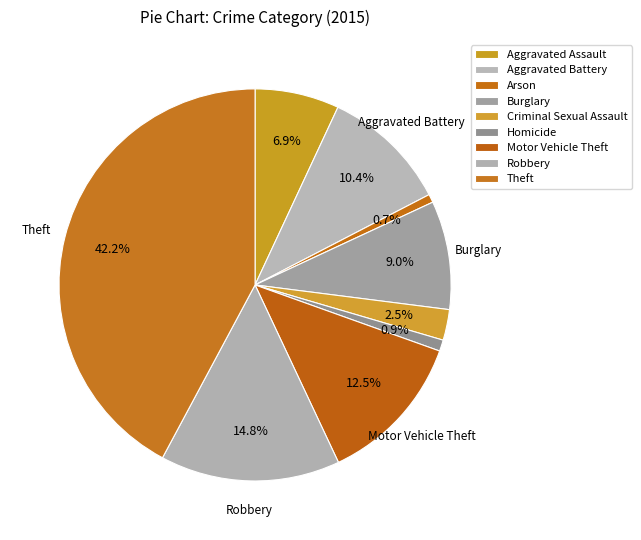

Combined, what portion of the pie is Aggravated Battery and Arson?

11.1%